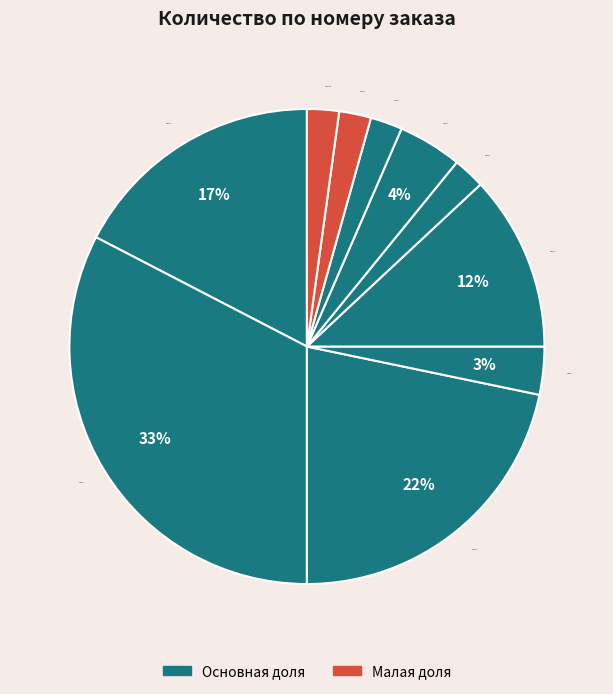

What is the ratio of the value at 7 to the value at 1?

0.1